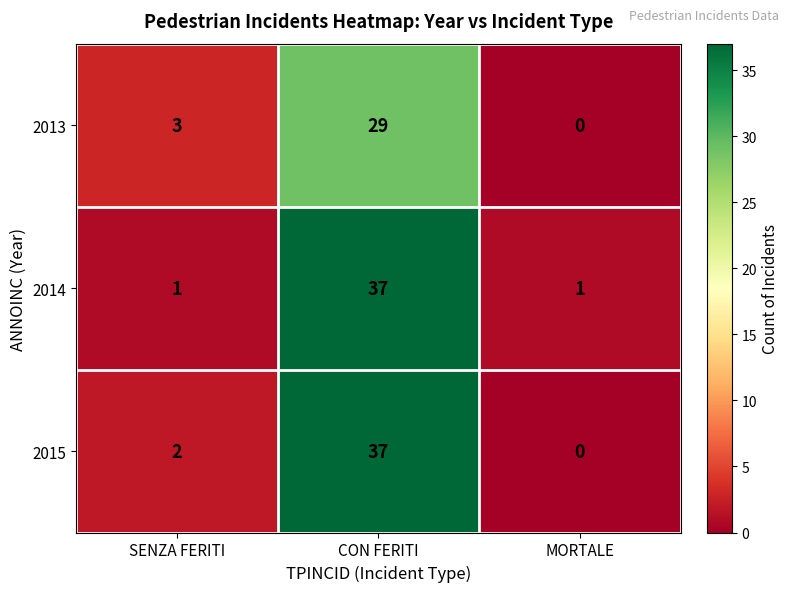

What is the sum of all 2014 values?

39